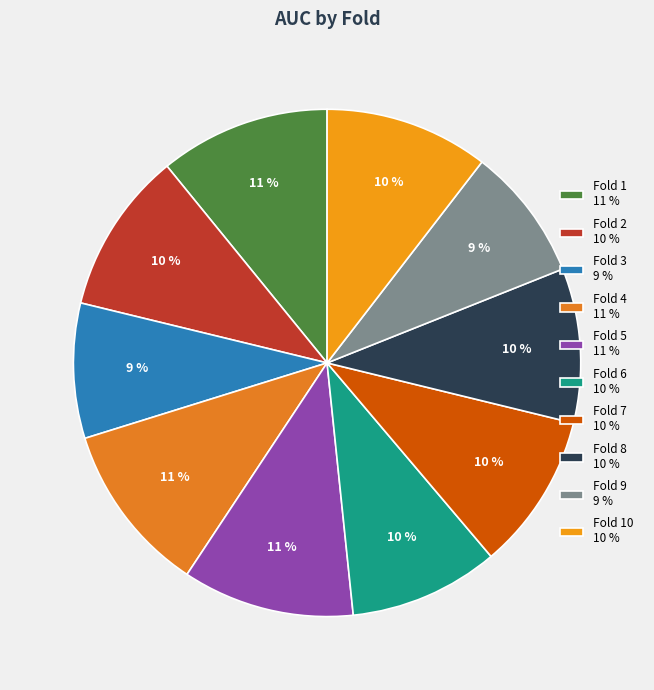

Count the number of slices in the pie.

10